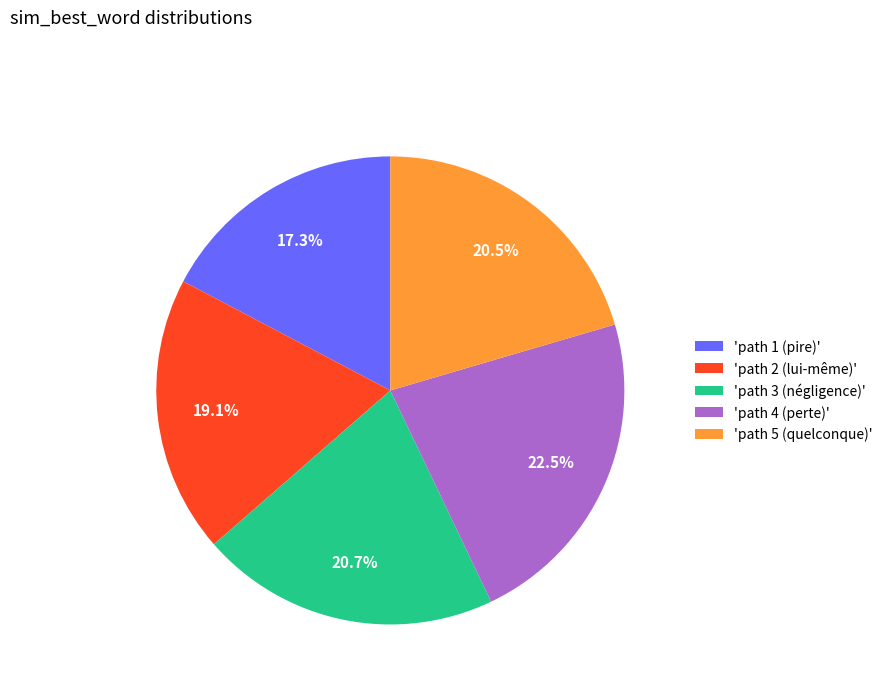

Which slice is the smallest?

'path 1 (pire)'